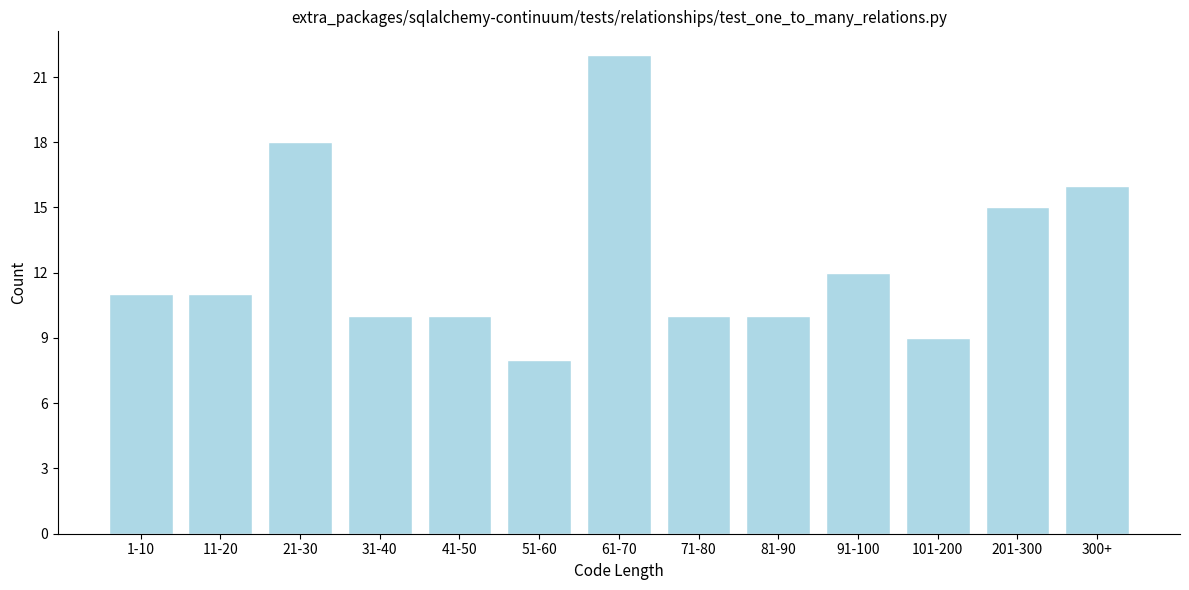

Reading left to right, extract all data points from this chart.

11	11	18	10	10	8	22	10	10	12	9	15	16